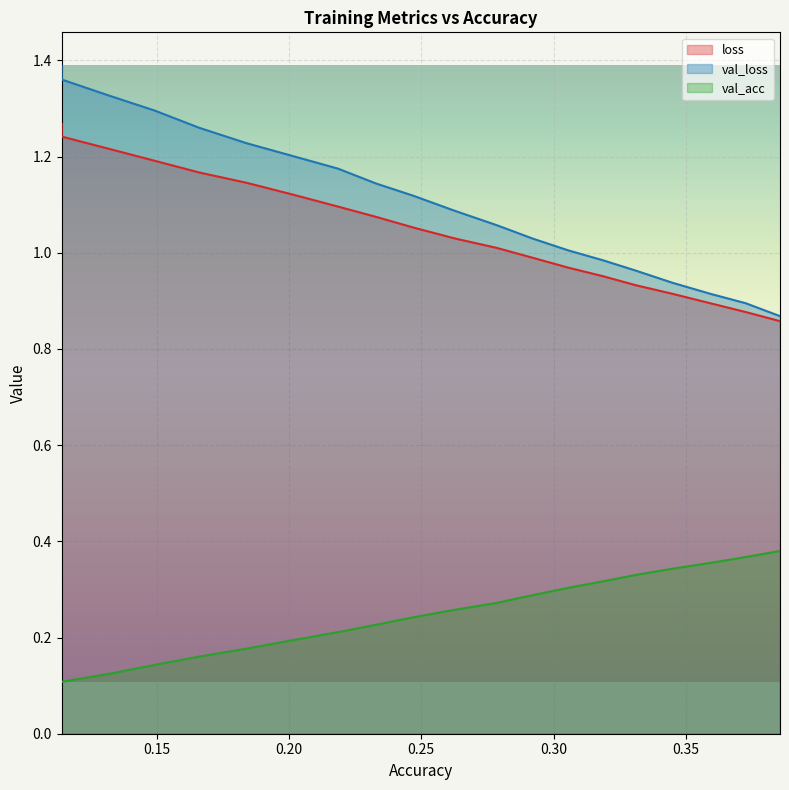

Rank the series by their maximum value, from highest to lowest.

val_loss, loss, val_acc